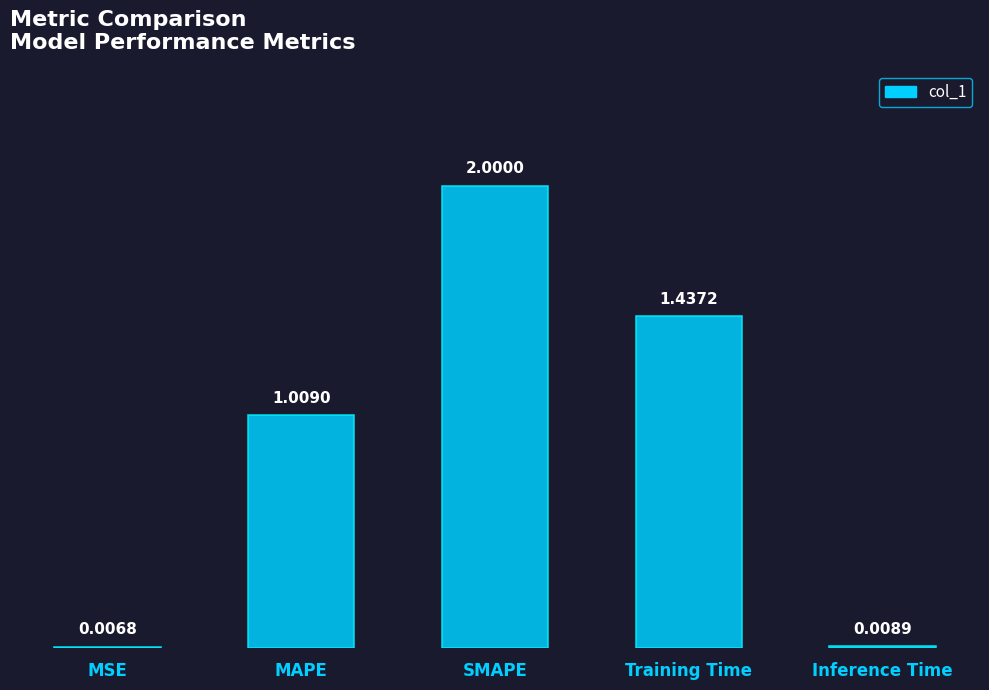

How many data points are above 1?

3